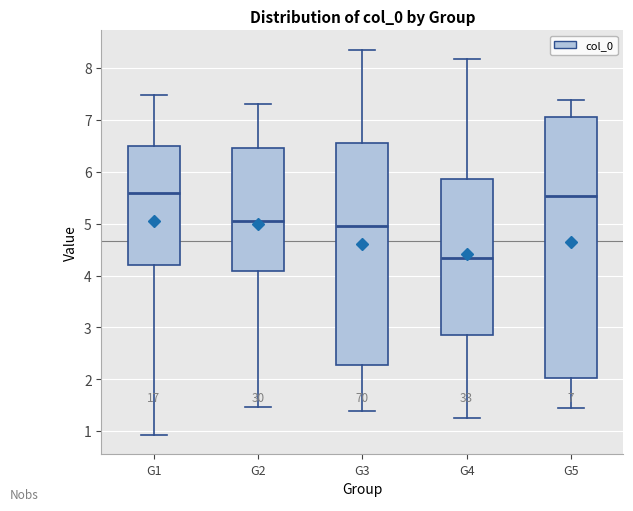

Which box is the tallest, from its lower edge to its upper edge?

G5